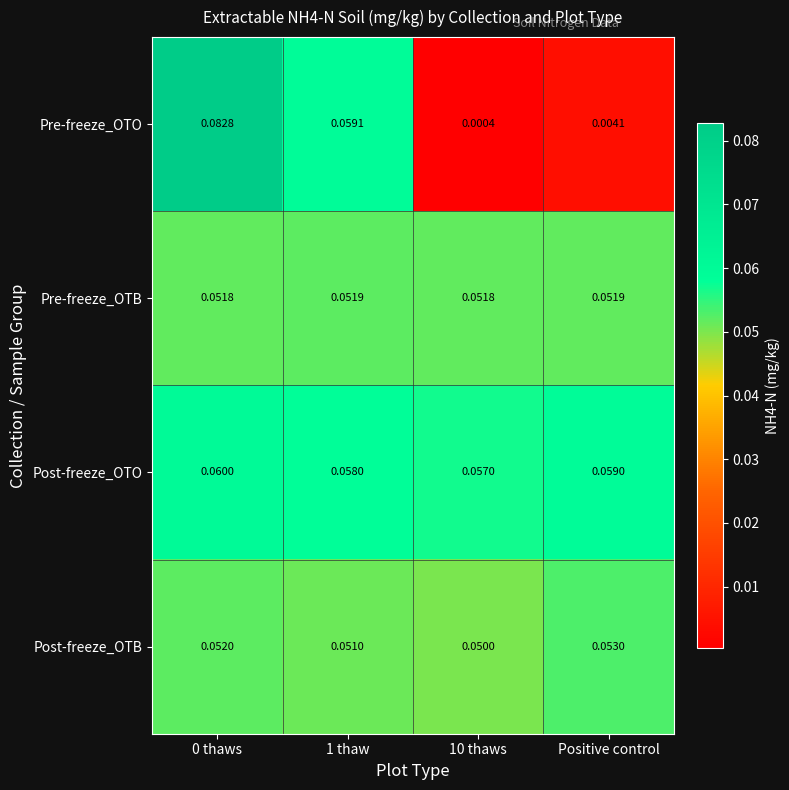

At 0 thaws, list the series in order from smallest to largest.

Pre-freeze_OTB, Post-freeze_OTB, Post-freeze_OTO, Pre-freeze_OTO